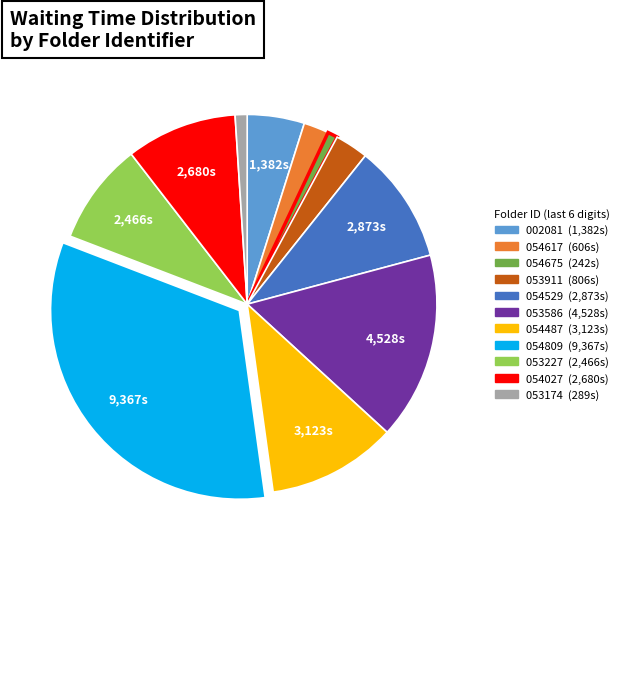

Is there any slice that represents more than half of the pie?

No